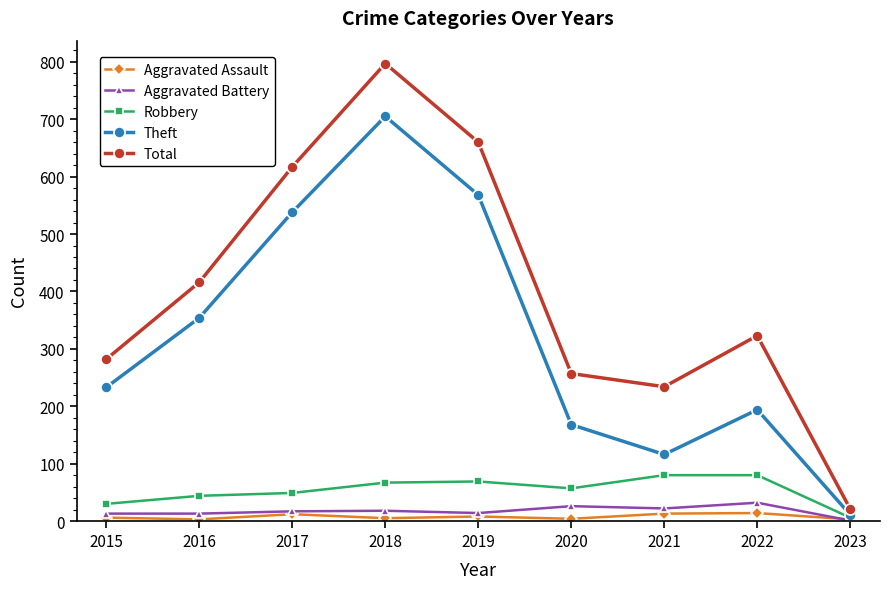

Where is the first local maximum for Total?

2018